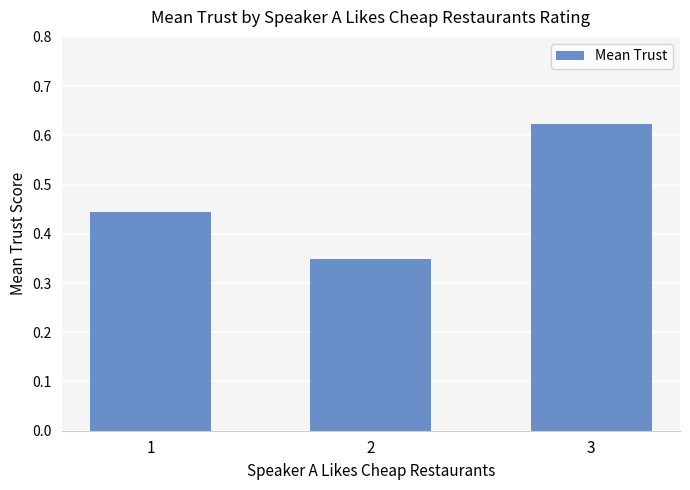

Between 1 and 3, which is larger?

3